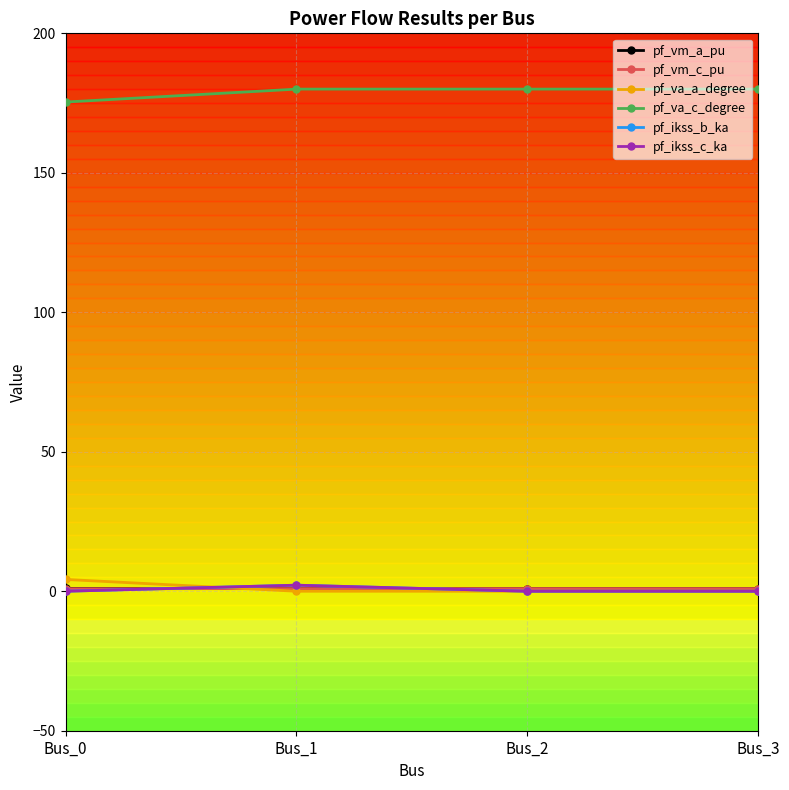

What are all the series names shown in the legend?

pf_vm_a_pu, pf_vm_c_pu, pf_va_a_degree, pf_va_c_degree, pf_ikss_b_ka, pf_ikss_c_ka